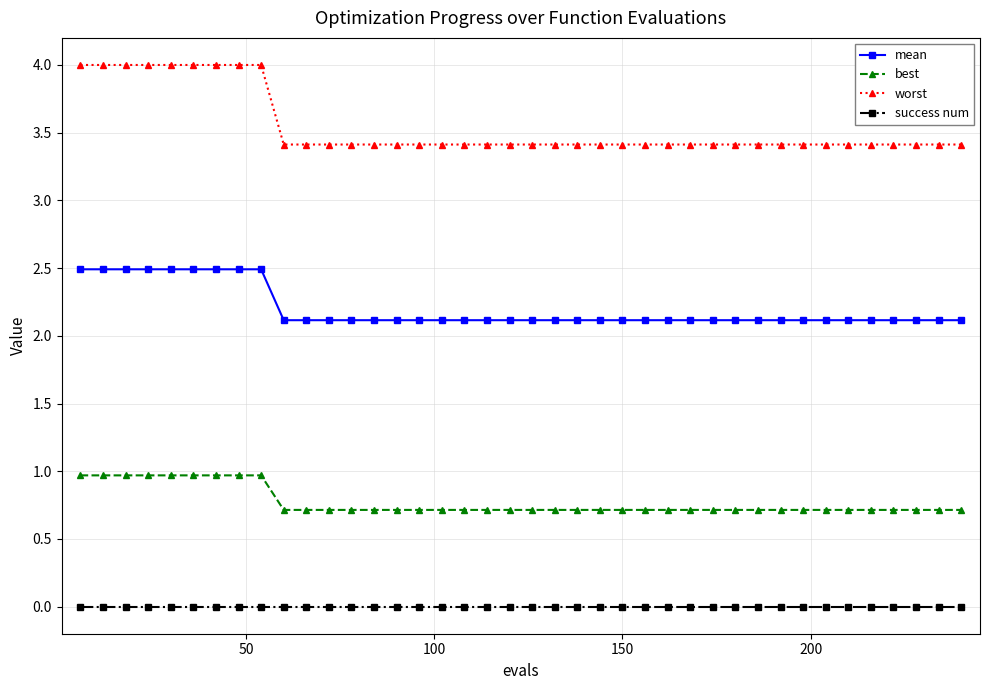

True or false: success num and worst cross at least once.

False